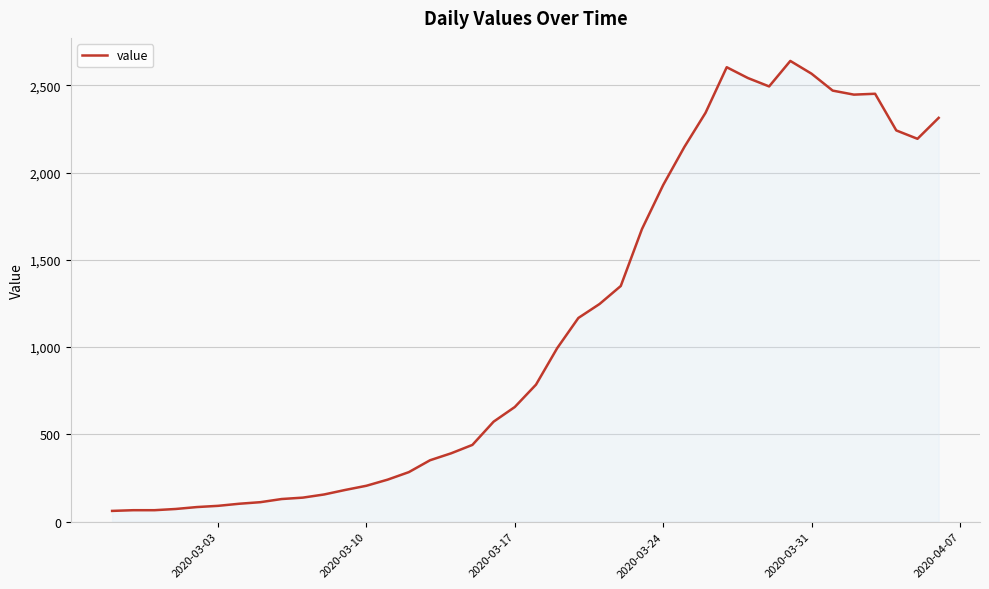

What is the smallest value displayed?

62